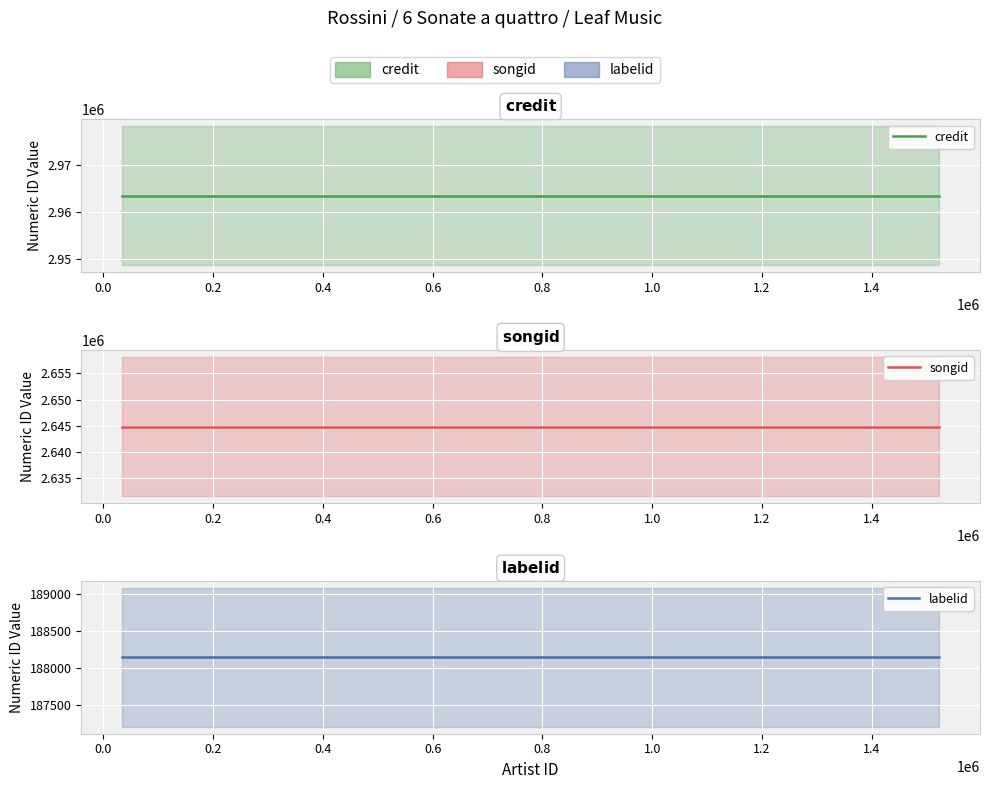

What are all the series names shown in the legend?

credit, songid, labelid